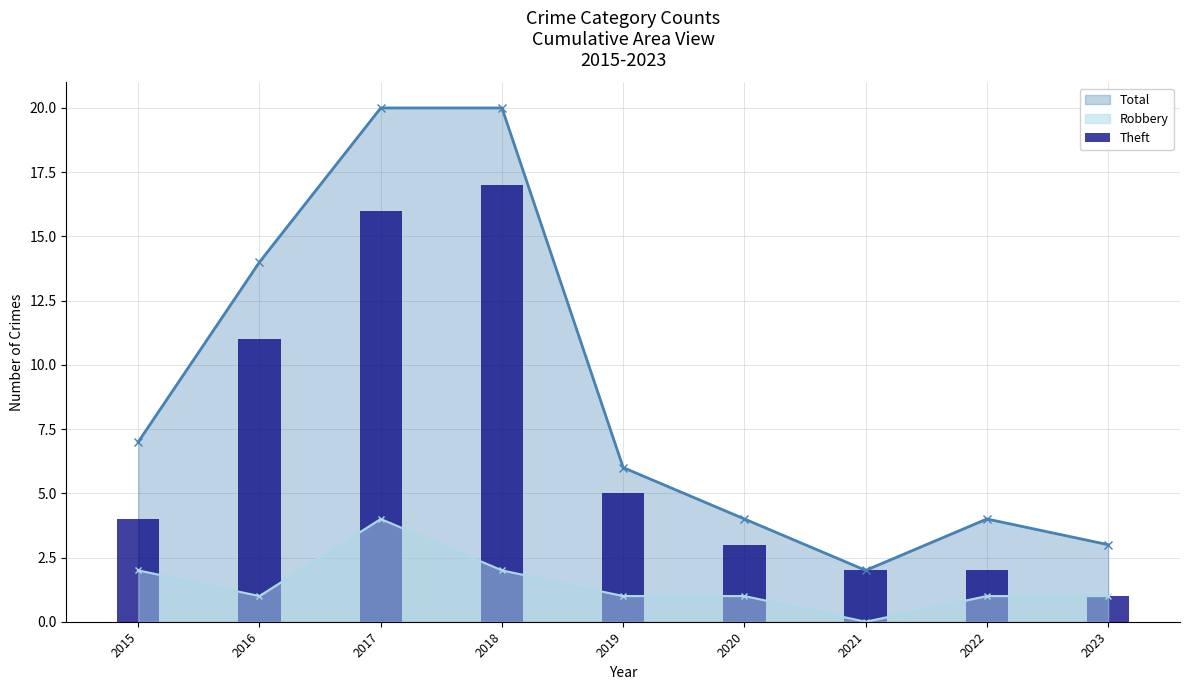

What is the highest value of the Total series?

20